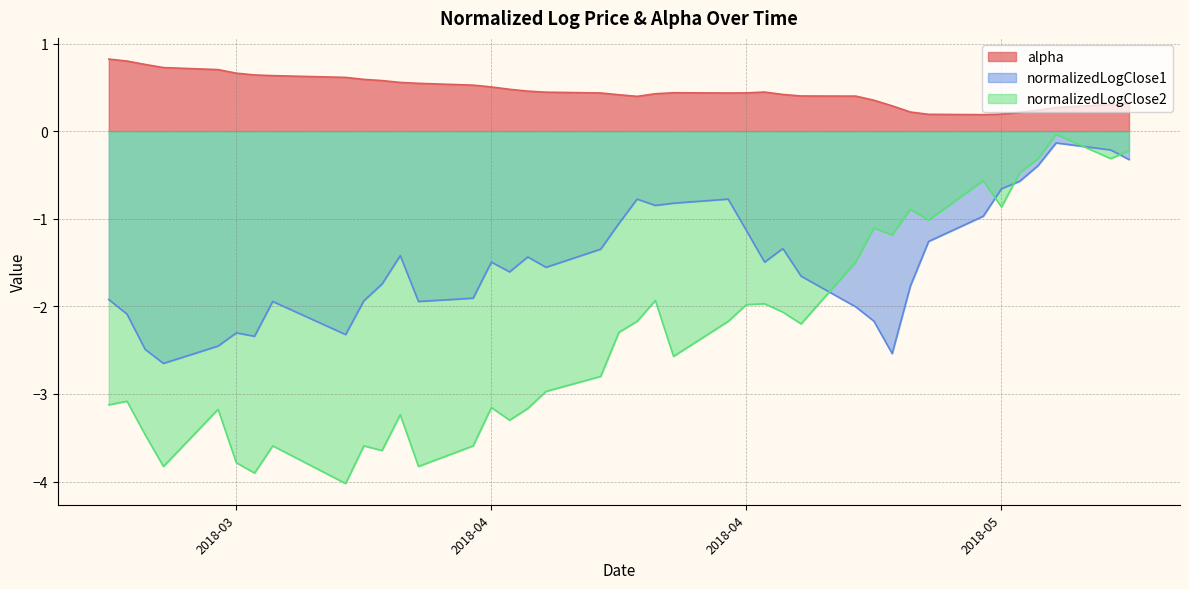

Where is normalizedLogClose2 nearest to the value -2?

2018-04